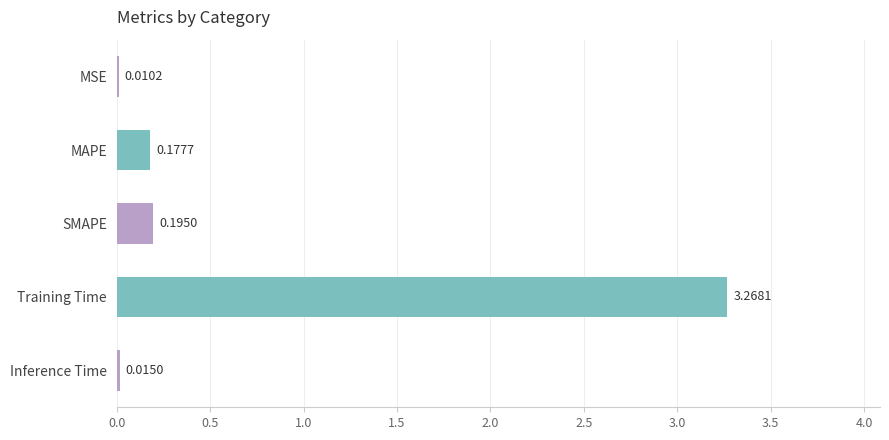

Which has a higher value, Training Time or SMAPE?

Training Time